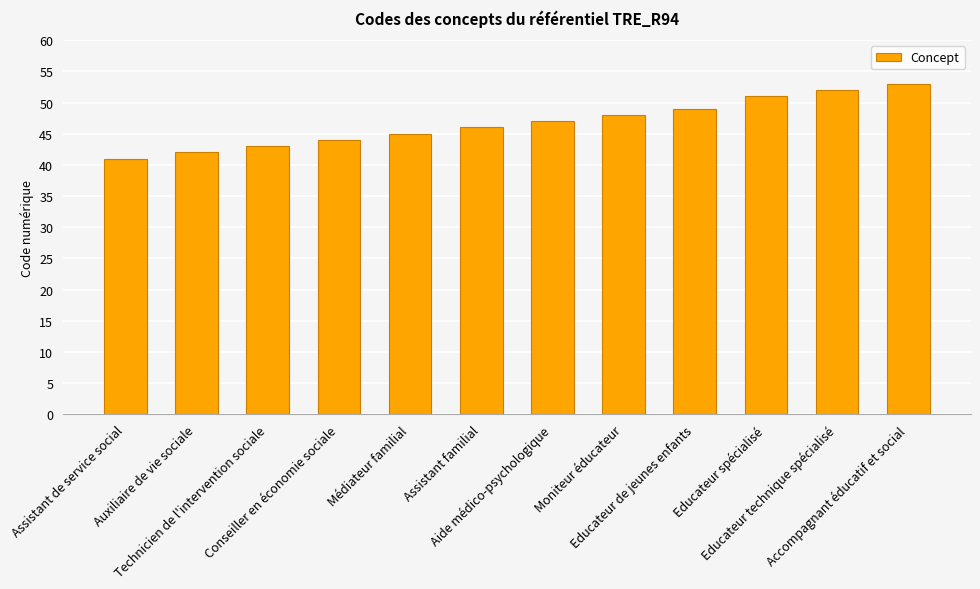

What is the sum of the values at Assistant de service social and Médiateur familial?

86